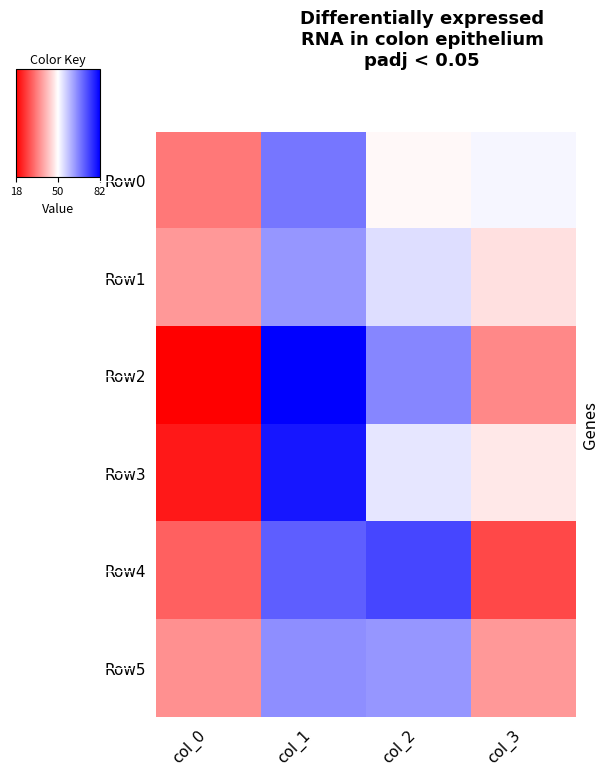

What is the difference between the highest and lowest values at col_3?

24